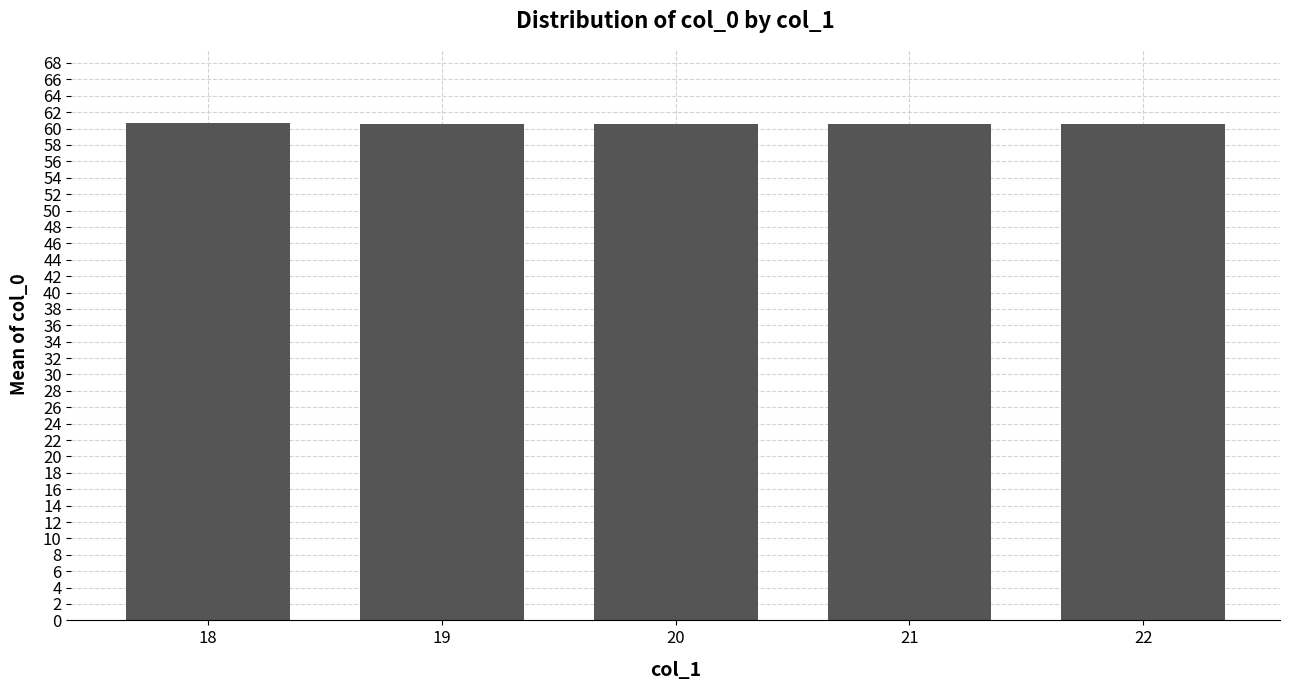

Count the number of data series in this chart.

1